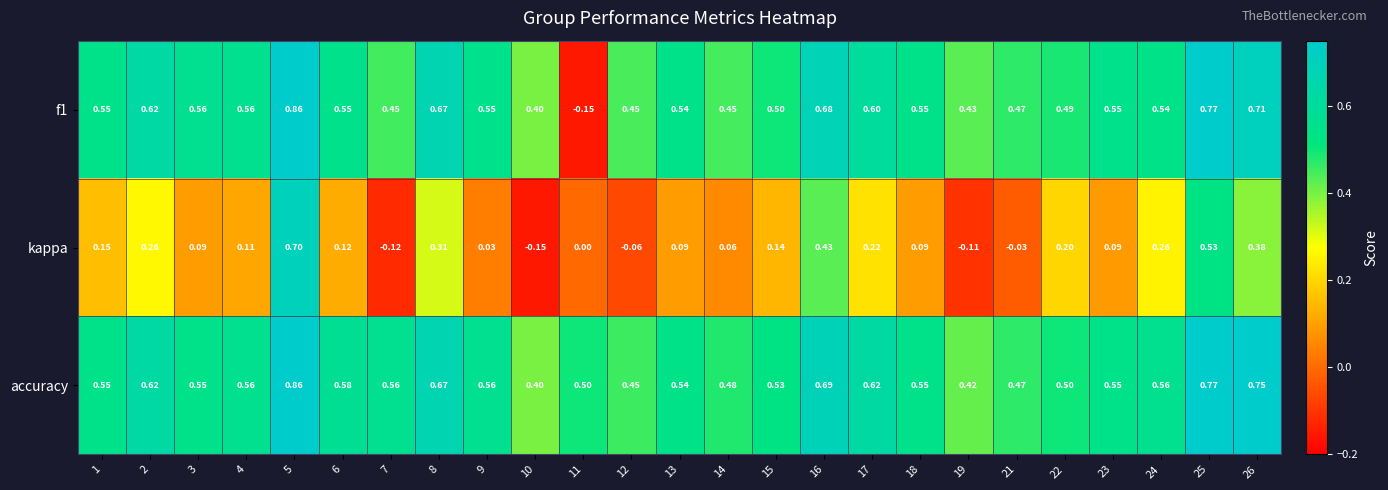

Which series has the largest total across all categories?

accuracy